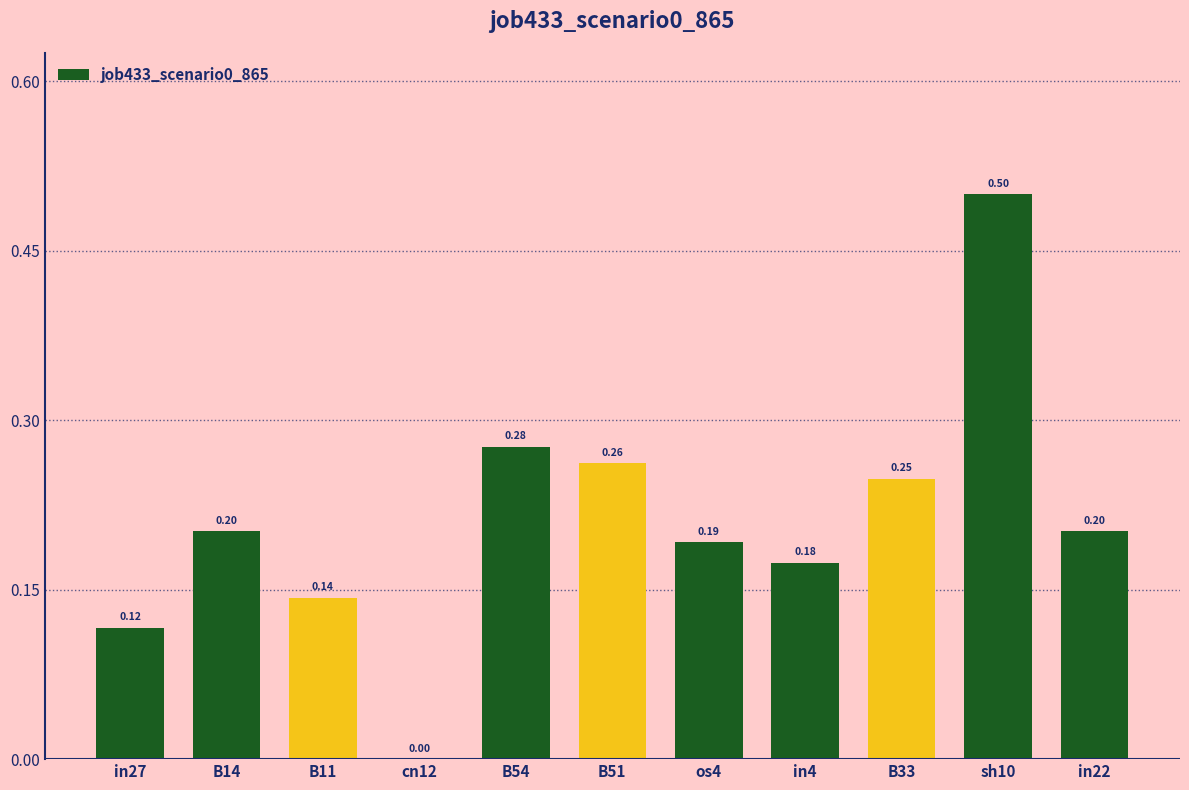

What is the sum of the values at B54 and B33?

0.5